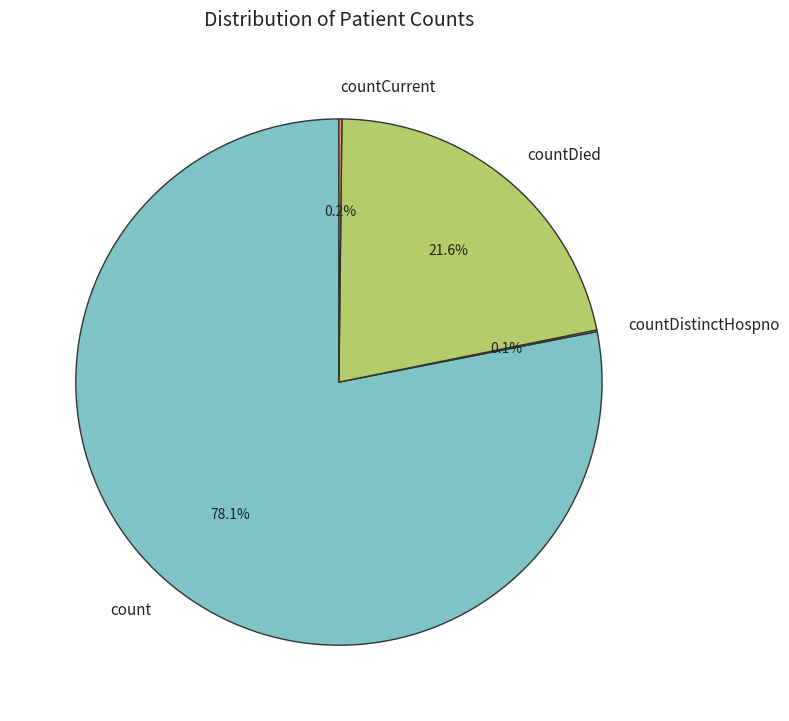

What percentage is NOT represented by count?

21.9%